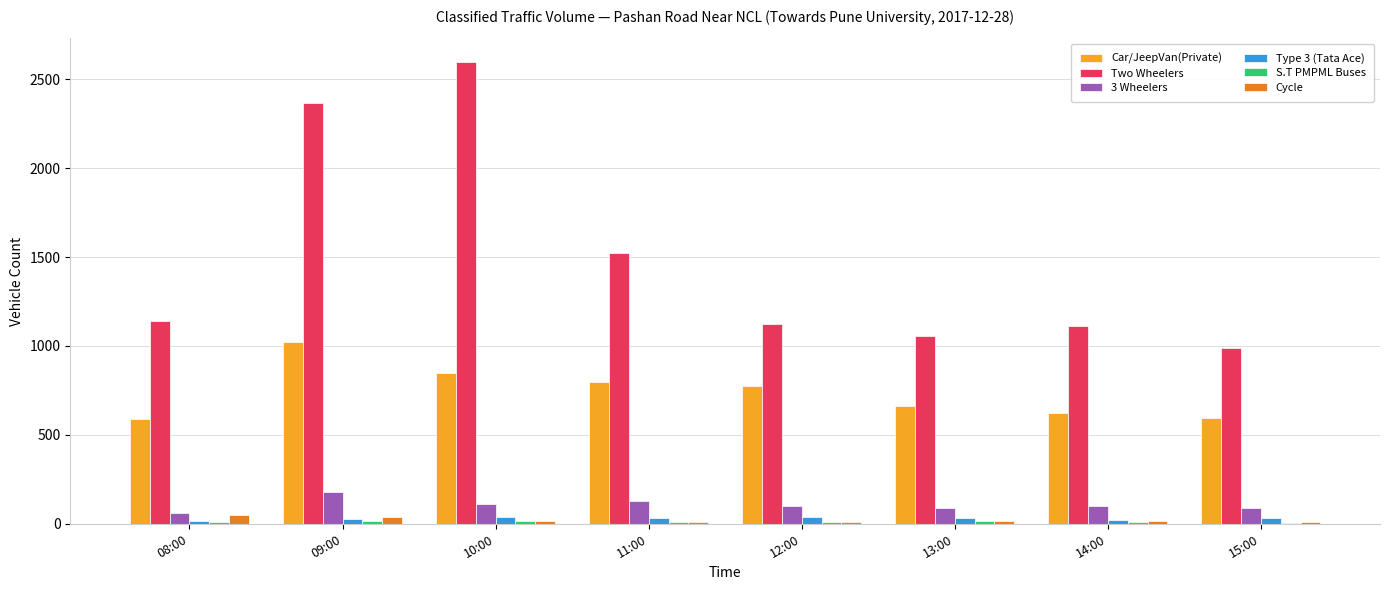

Which series changed the most between 10:00 and 11:00?

Two Wheelers